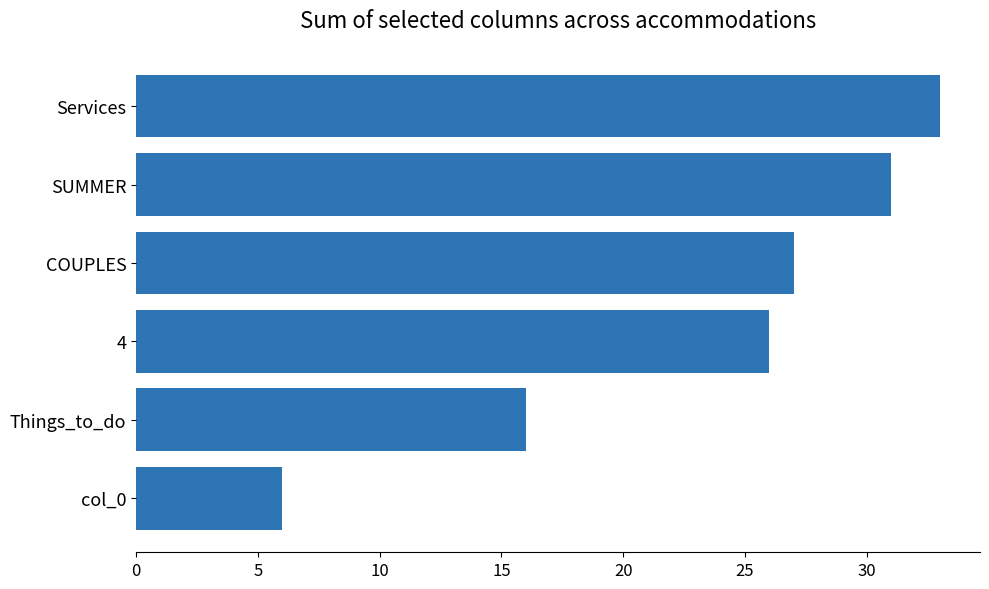

List the labels in order of value, largest first.

Services, SUMMER, COUPLES, 4, Things_to_do, col_0